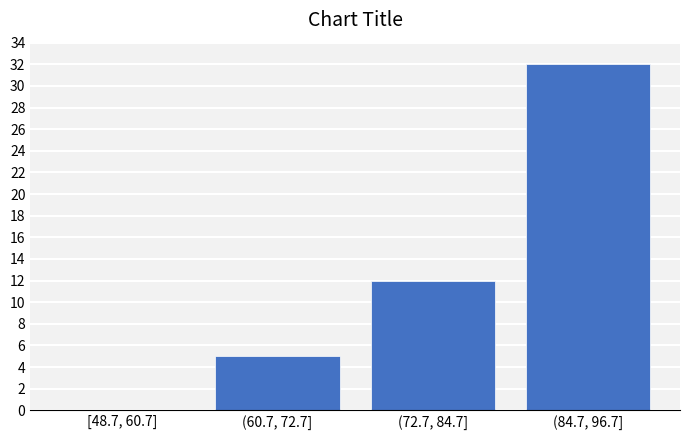

Reading left to right, transcribe all the data shown in this chart.

[48.7, 60.7]=0	(60.7, 72.7]=5	(72.7, 84.7]=12	(84.7, 96.7]=32